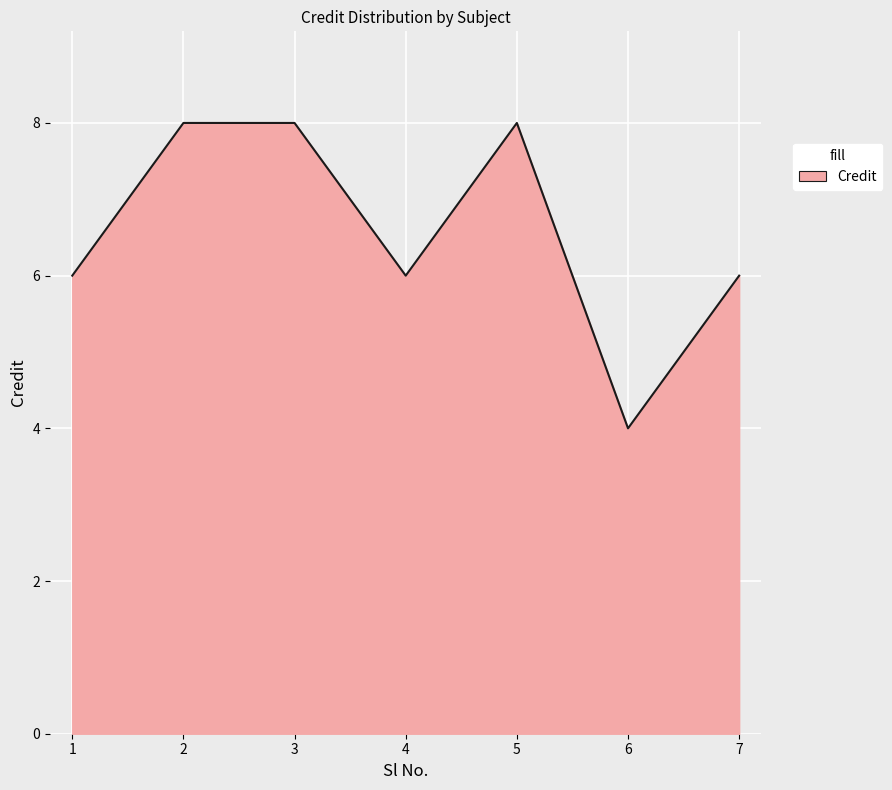

At which category does the chart reach its minimum across all series?

6